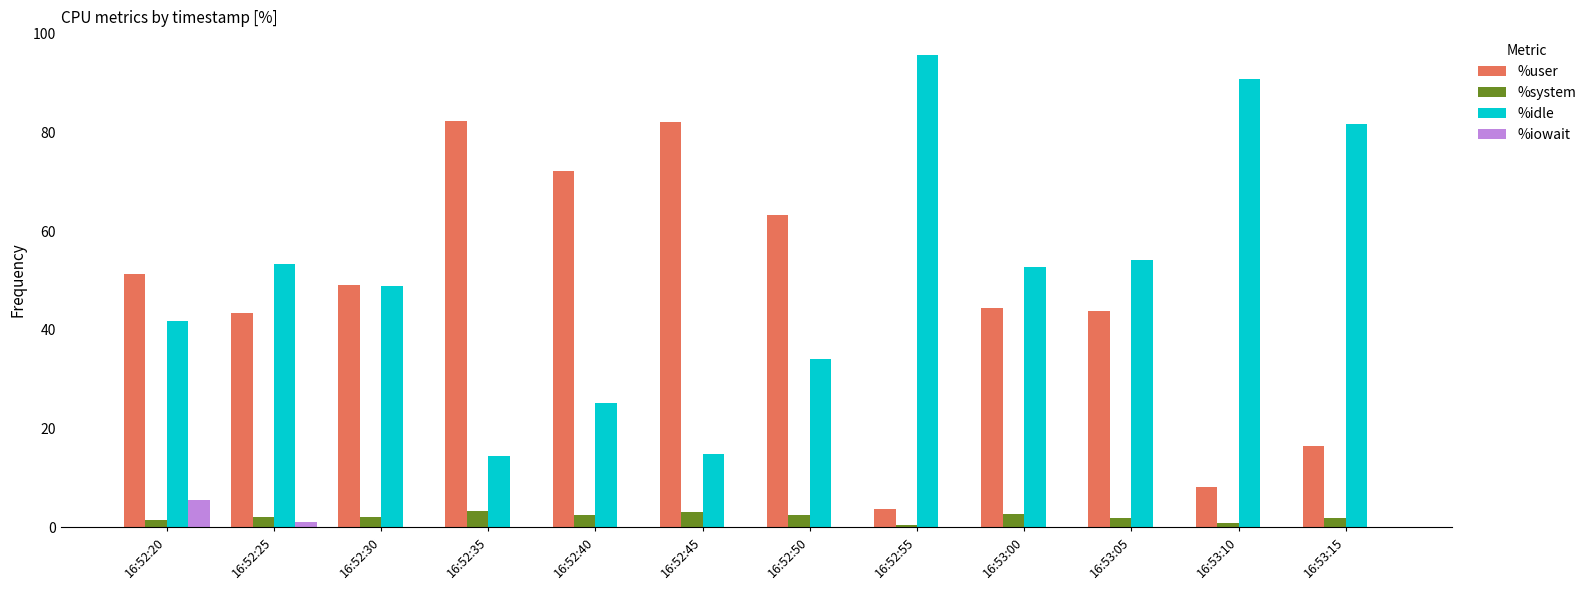

True or false: %idle has a value of 158.3 at 16:53:10.

False